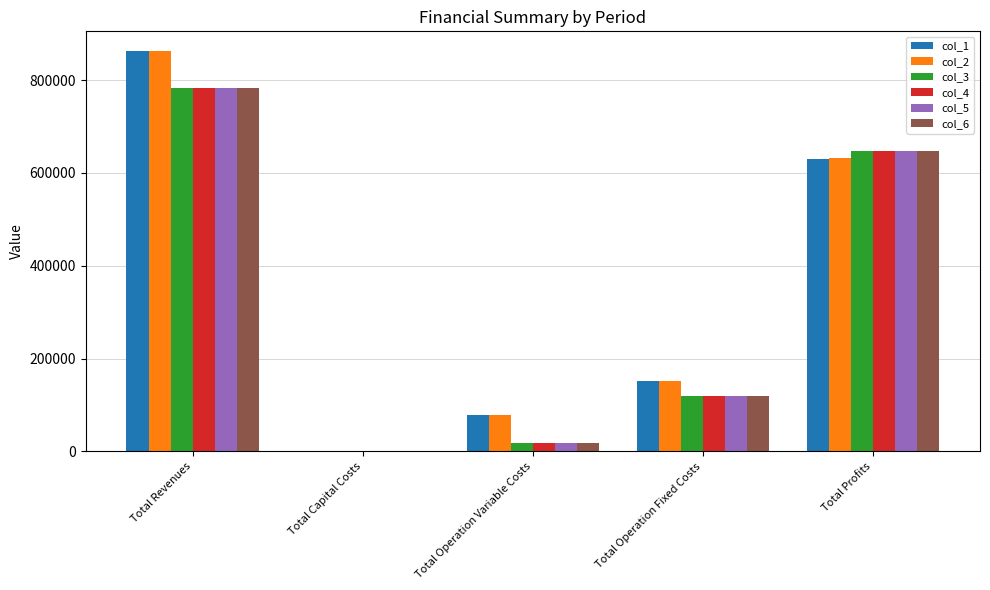

What is the sum of the col_3 values at Total Operation Fixed Costs and Total Profits?

764765.3